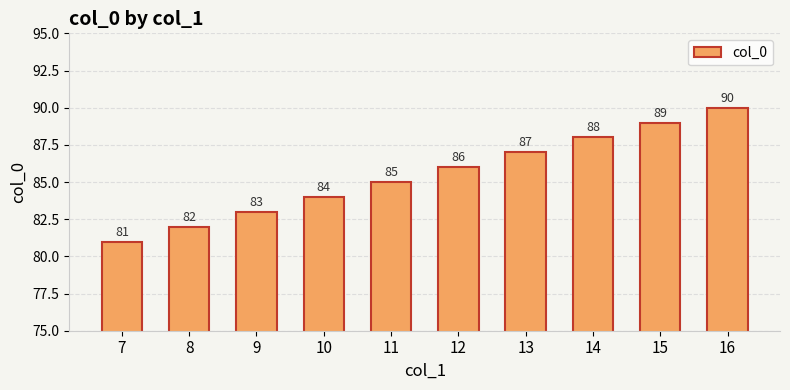

Read the value at 9.

83